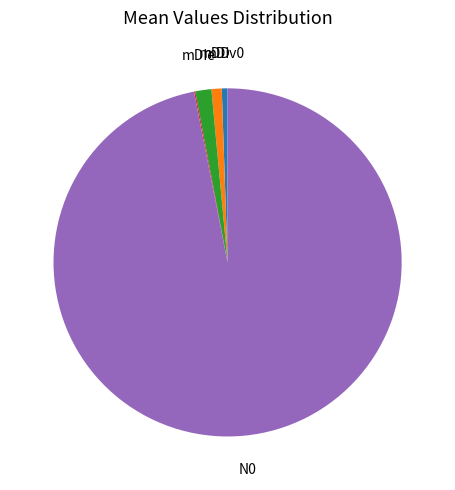

Is there any slice that represents more than half of the pie?

Yes